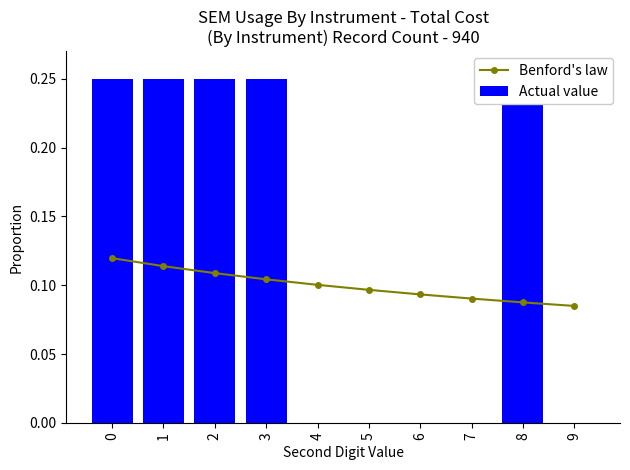

What is the spread (max minus min) of values at 6?

0.1